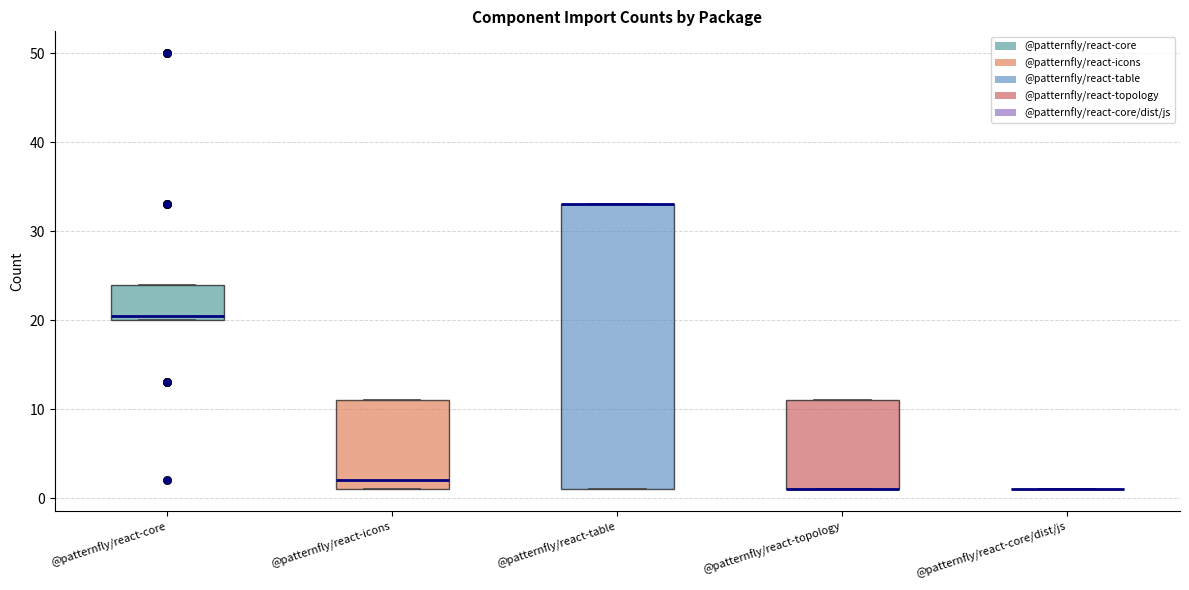

Reading left to right, read every box against the y-axis: the position of its median line, the range the box covers, and the ends of its whiskers. The values are not printed on the chart, so give them approximately, as read against the axis.

@patternfly/react-core: median 21, box 20 to 24, whiskers 20 to 24
@patternfly/react-icons: median 2, box 1 to 11, whiskers 1 to 11
@patternfly/react-table: median 33 (drawn on the box's upper edge), box 1 to 33, whiskers 1 to 33
@patternfly/react-topology: median 1 (drawn on the box's lower edge), box 1 to 11, whiskers 1 to 11
@patternfly/react-core/dist/js: box collapsed to a line at 1, whiskers 1 to 1